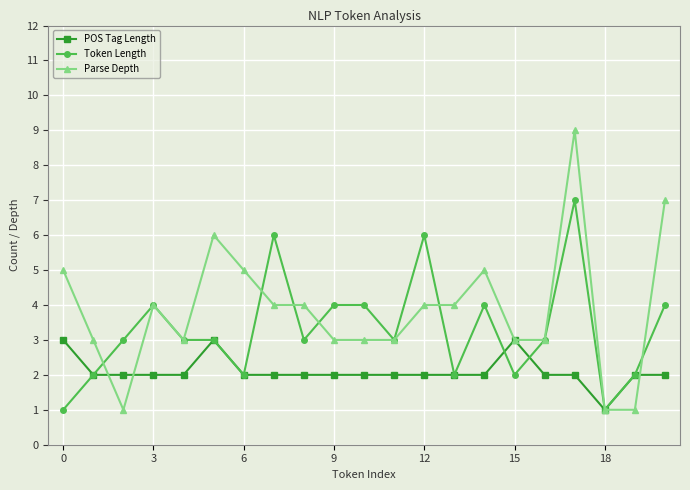

True or false: Token Length has more than 2 points higher than both neighbors.

True